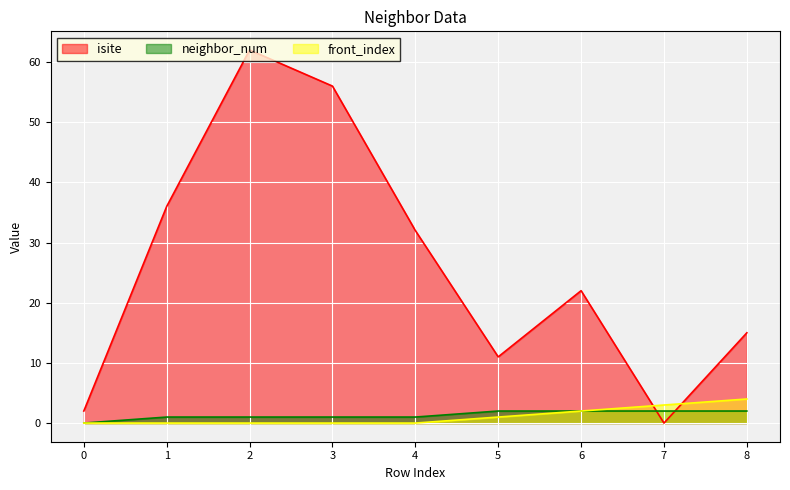

True or false: front_index has more than 0 interior local peaks.

False